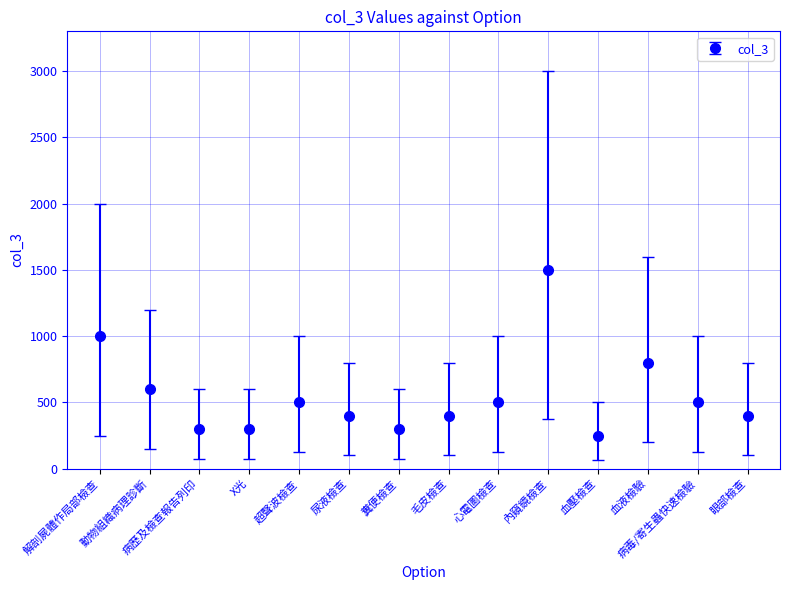

What value does the data have at 動物組織病理診斷, to the nearest 10?

600